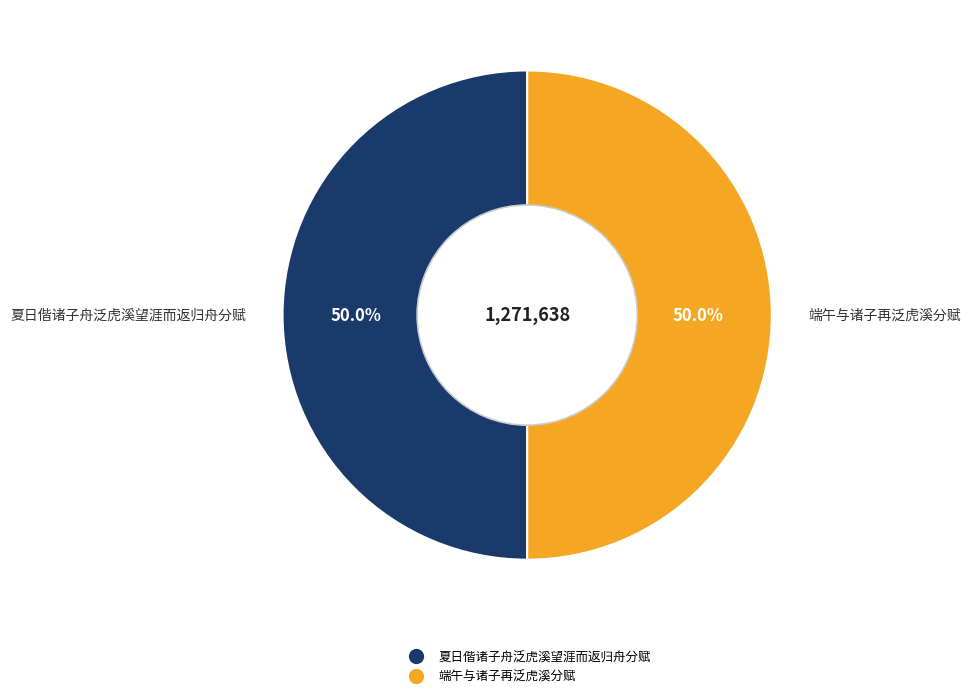

How much of the chart is everything except 夏日偕诸子舟泛虎溪望涯而返归舟分赋?

50.0%